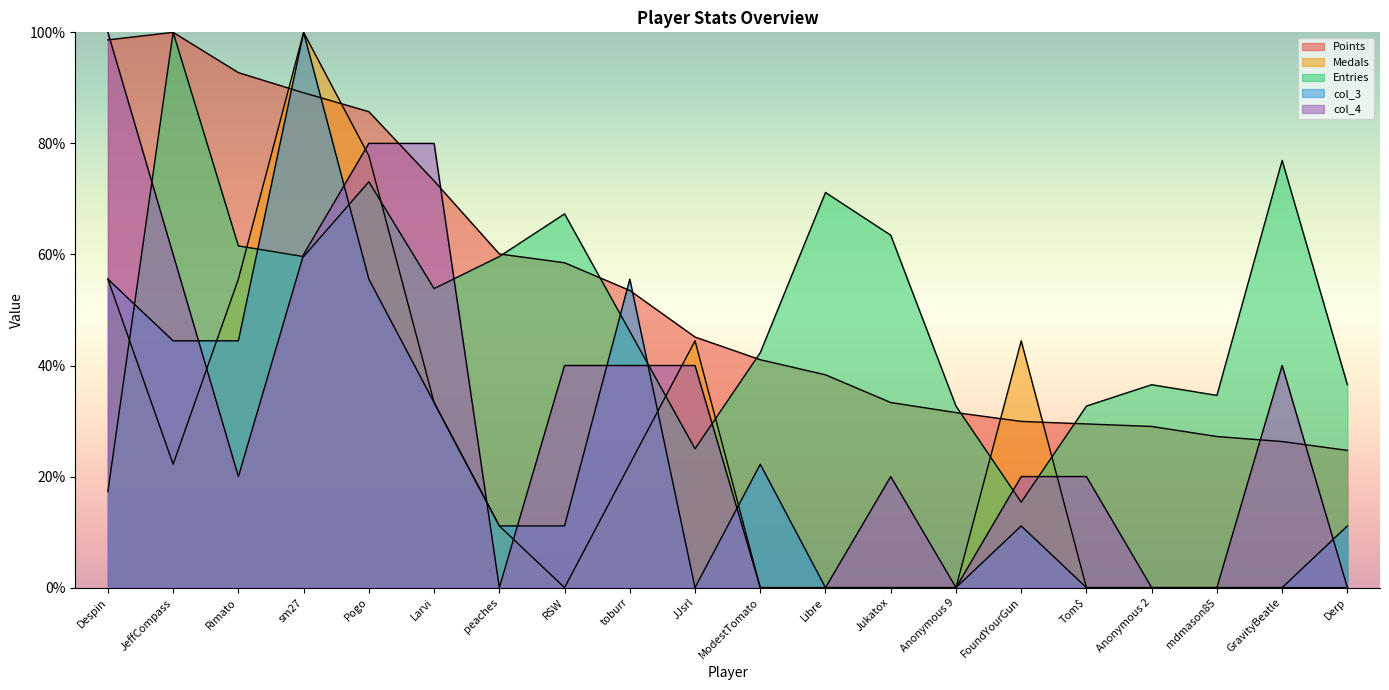

After their last crossing, which series has the higher values: col_3 or Medals?

col_3